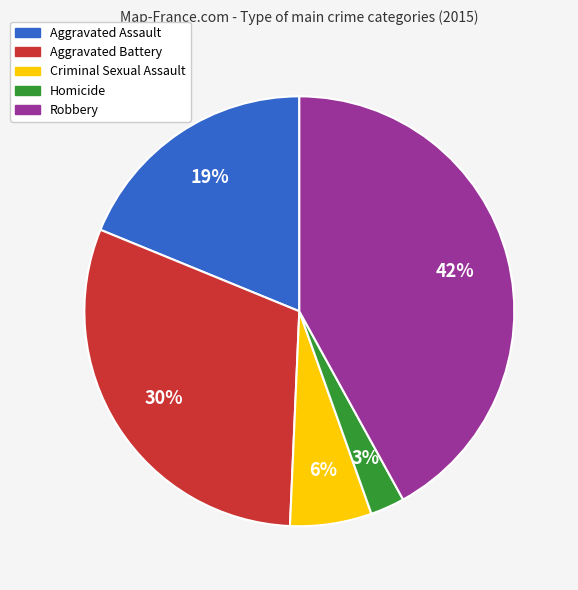

True or false: Aggravated Battery accounts for 30% of the total.

True